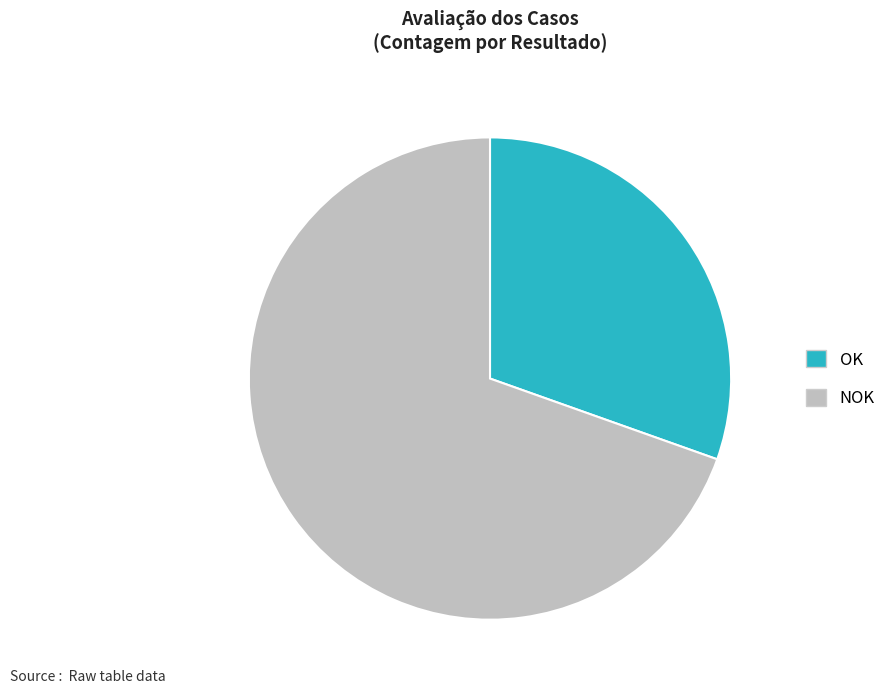

Do NOK and OK together represent more than half of the pie?

Yes